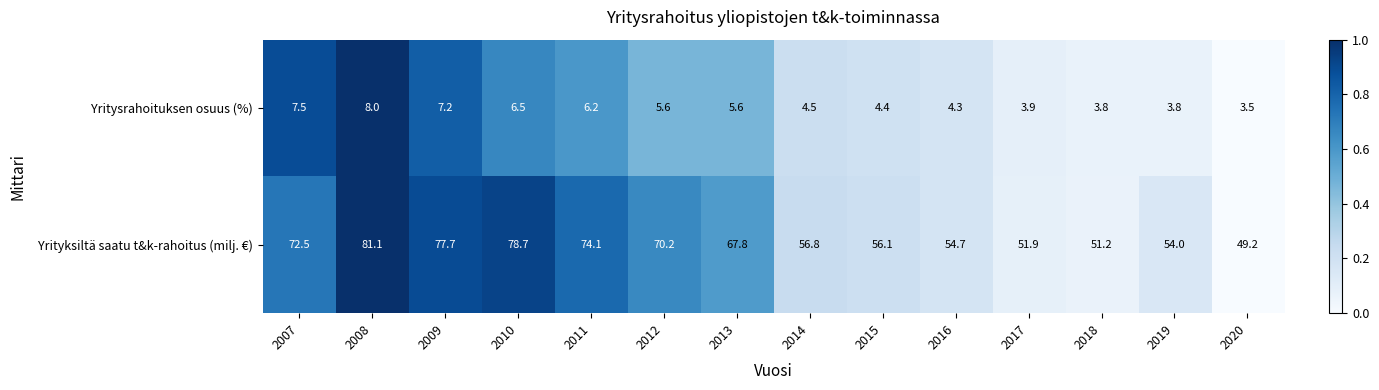

At how many categories does at least one series exceed 55?

9